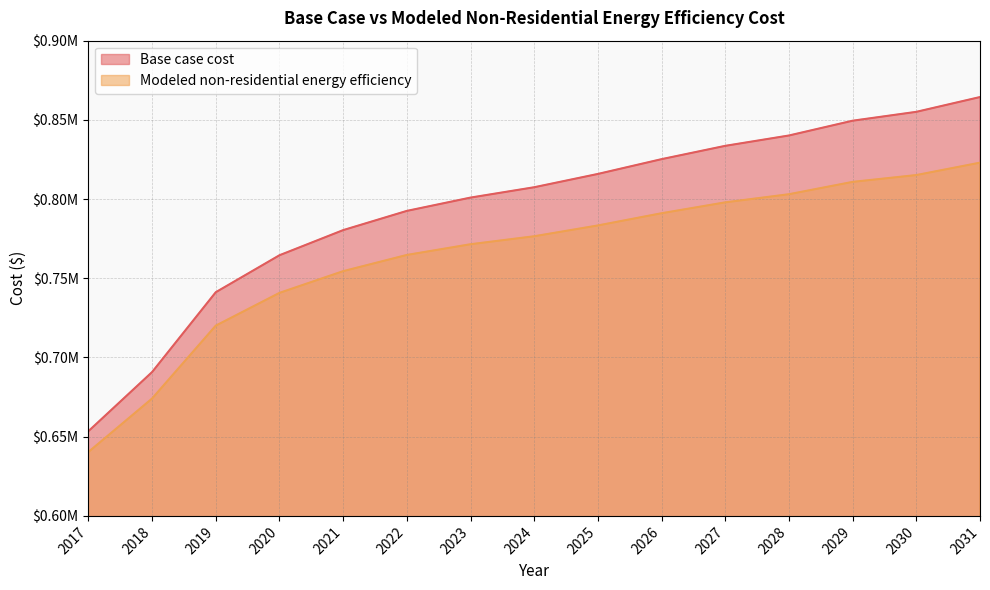

How many data points in Base case cost are less than 807469?

7